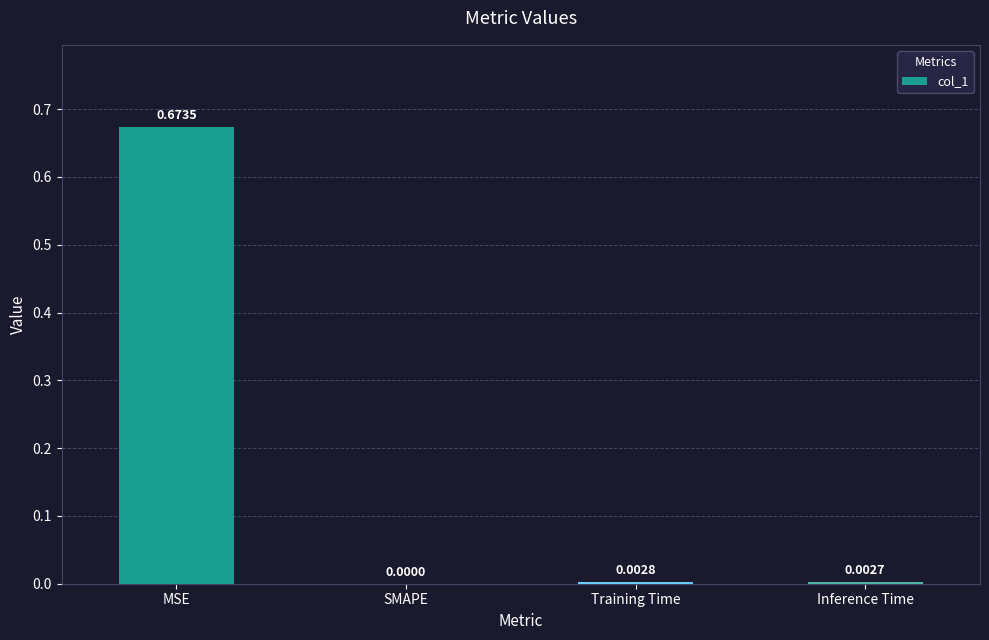

Are the bars horizontal?

No